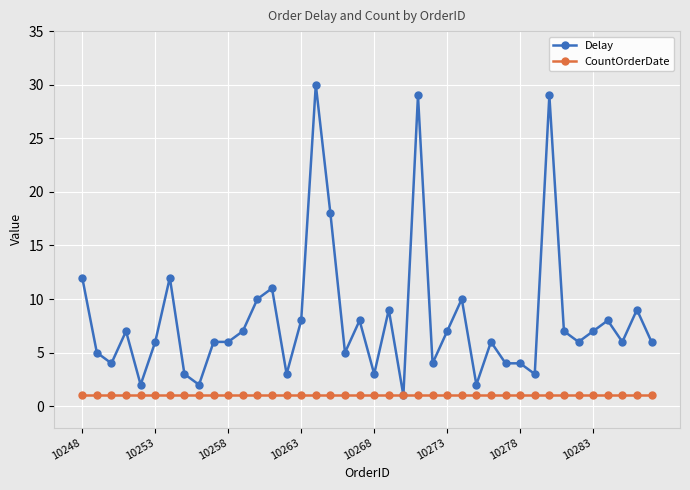

At how many categories does at least one series exceed 21?

3